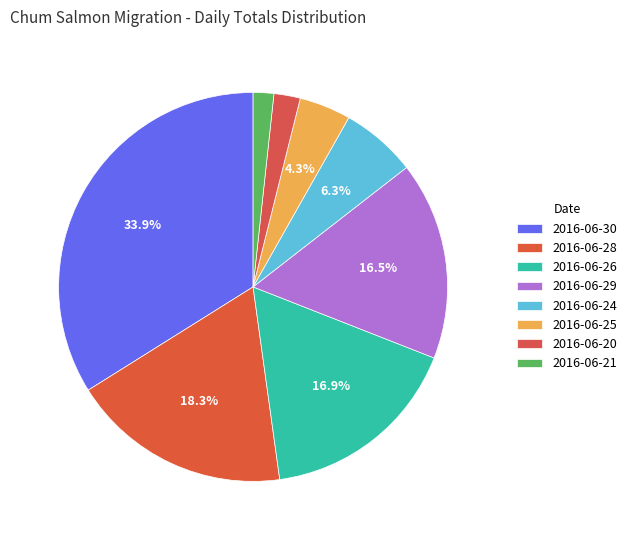

How many segments does this pie chart have?

8